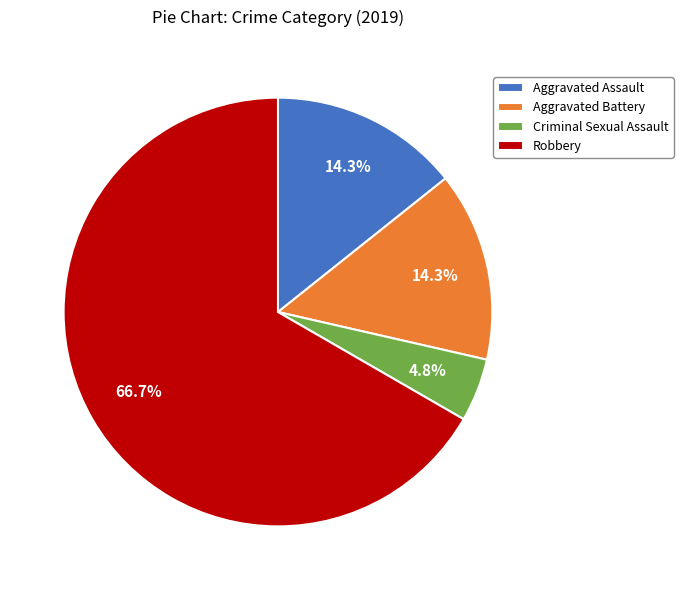

To the nearest percent, what is the combined percentage of Aggravated Battery and Robbery?

81%